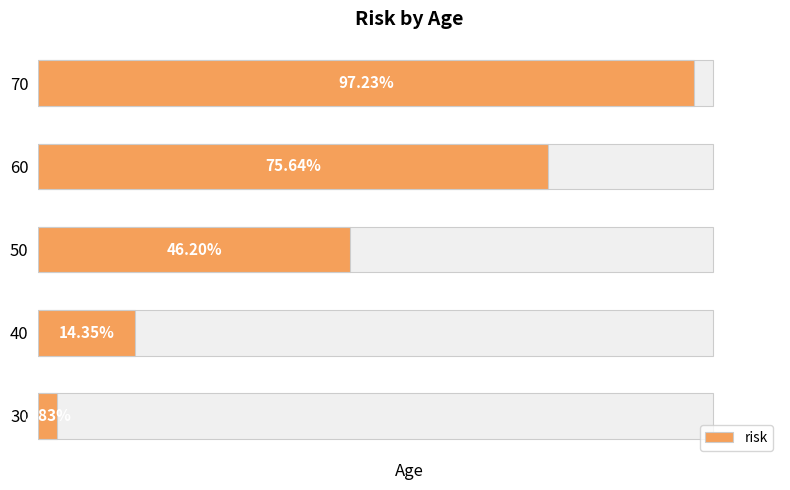

What is the greatest value displayed?

97.2